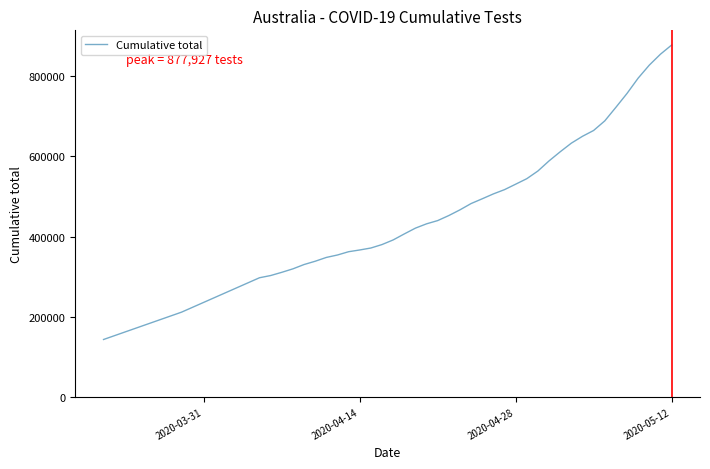

What is the smallest value displayed?

143056